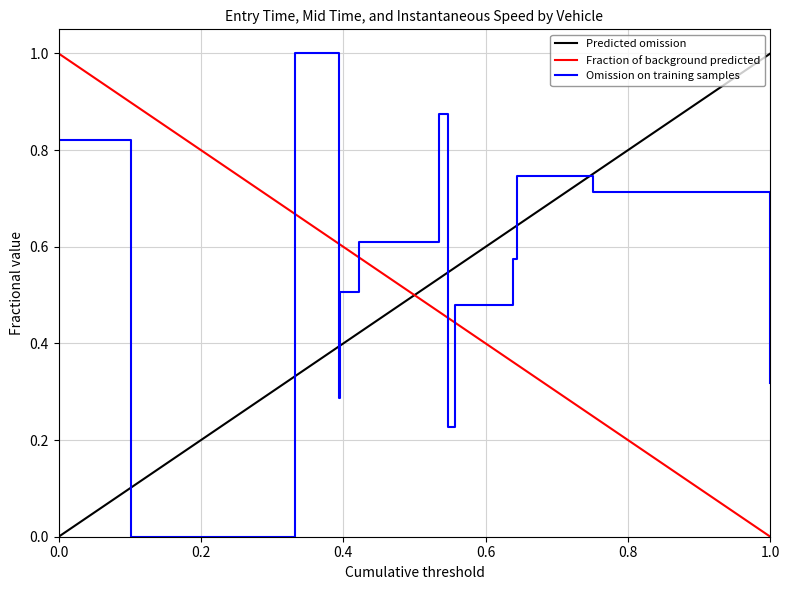

At which label does Fraction of background predicted reach its minimum?

1.0